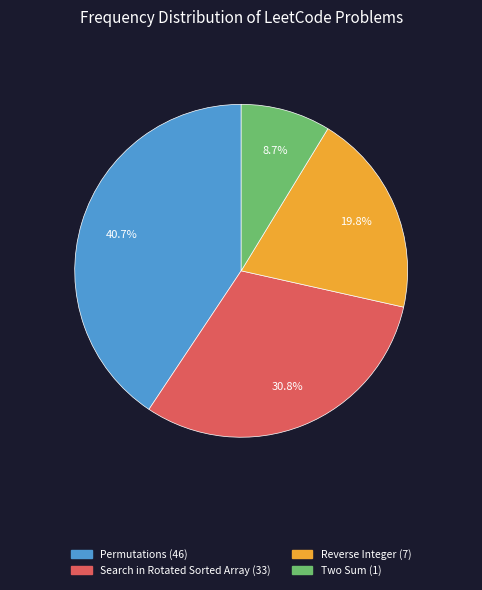

What percentage do Permutations (46) and Search in Rotated Sorted Array (33) together represent?

71.5%